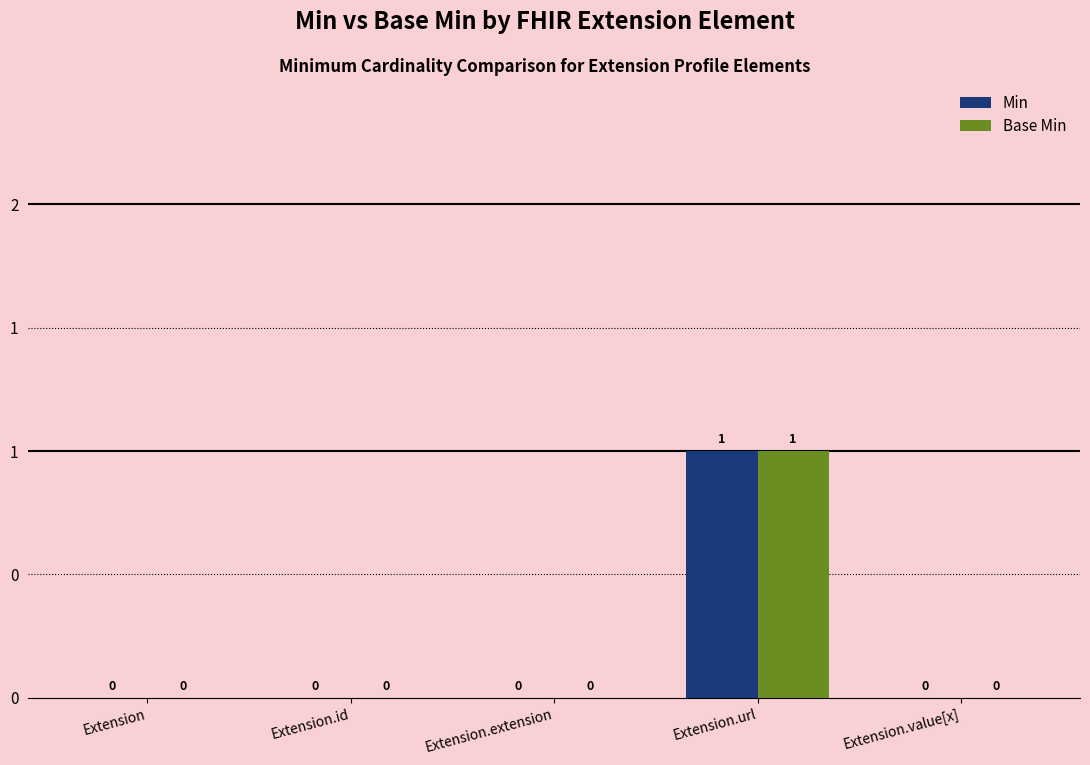

What are all the series names shown in the legend?

Min, Base Min